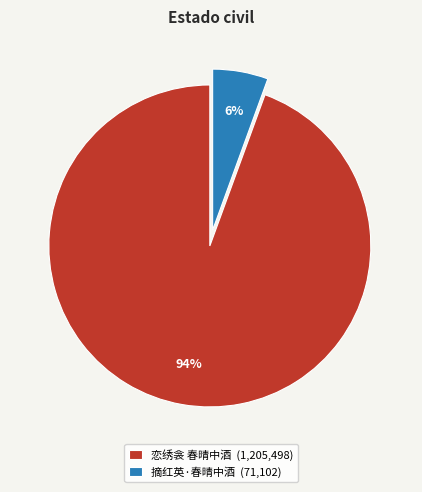

Which category has the biggest portion of the pie?

恋绣衾 春晴中酒